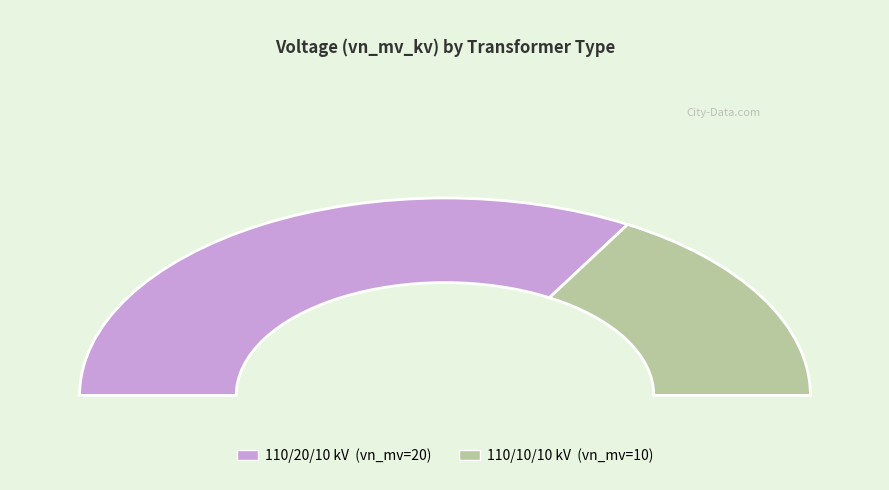

What portion of the pie excludes 63/25/38 MVA 110/10/10 kV?

66.7%